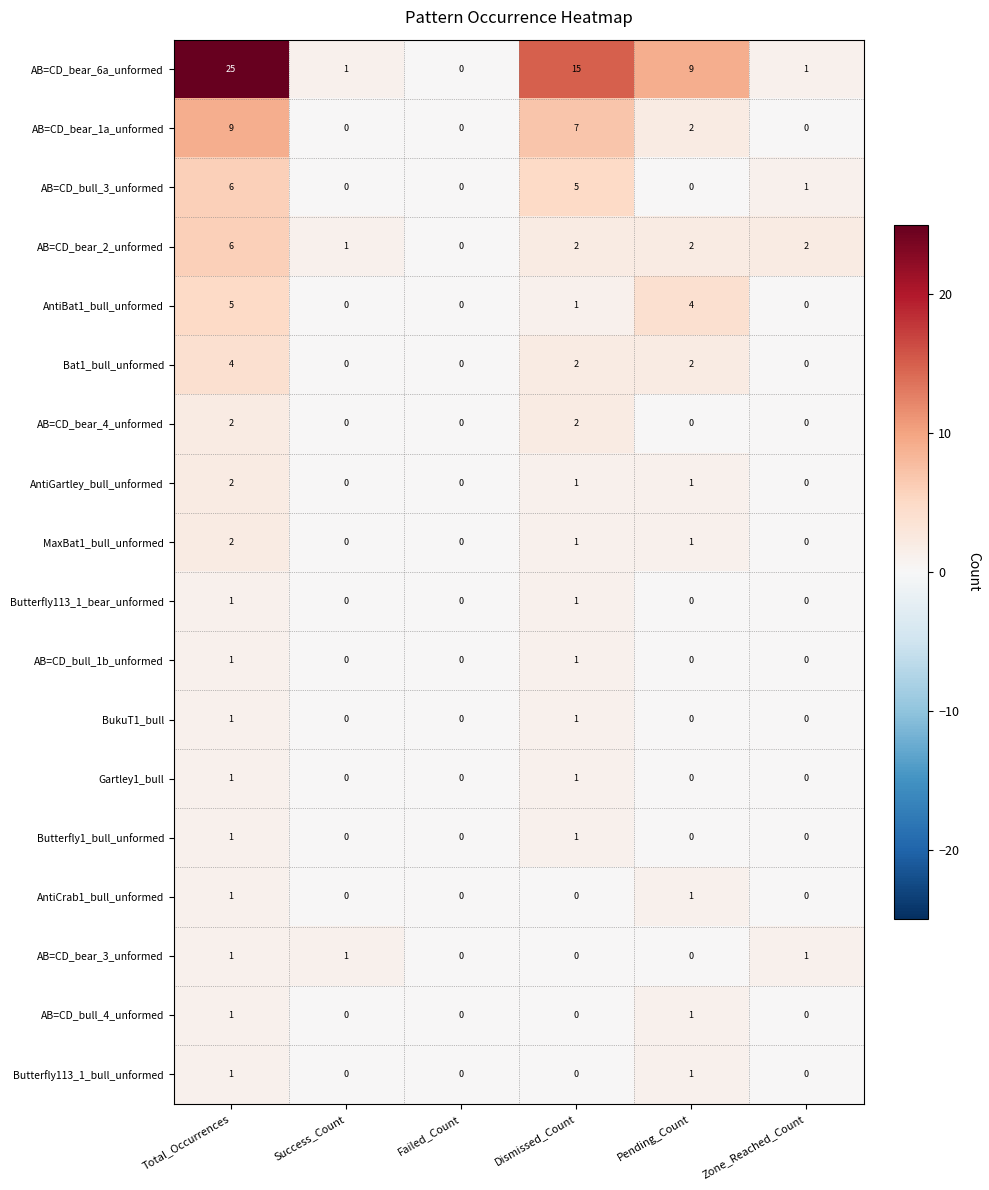

Between Dismissed_Count and Zone_Reached_Count, which series saw the biggest shift?

AB=CD_bear_6a_unformed